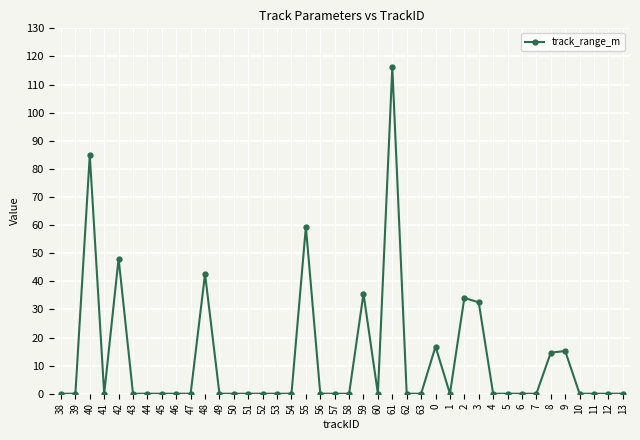

True or false: the data shows 0.0 at 57.

True